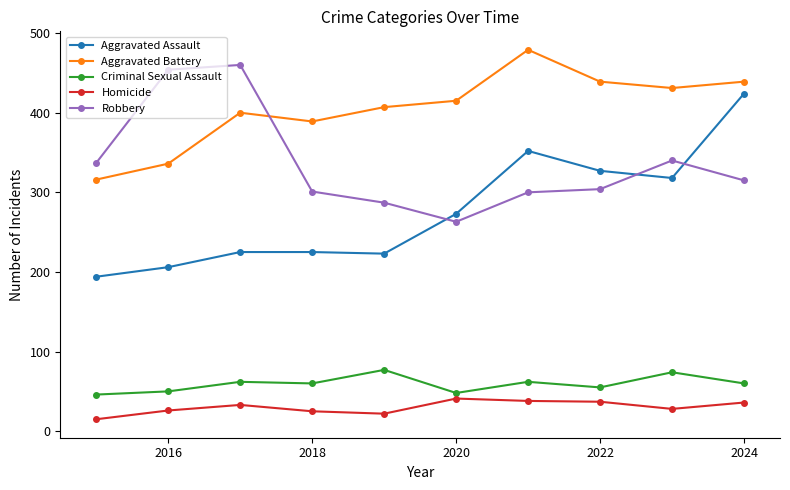

What is the difference between the maximum and minimum values in the Aggravated Assault series?

230